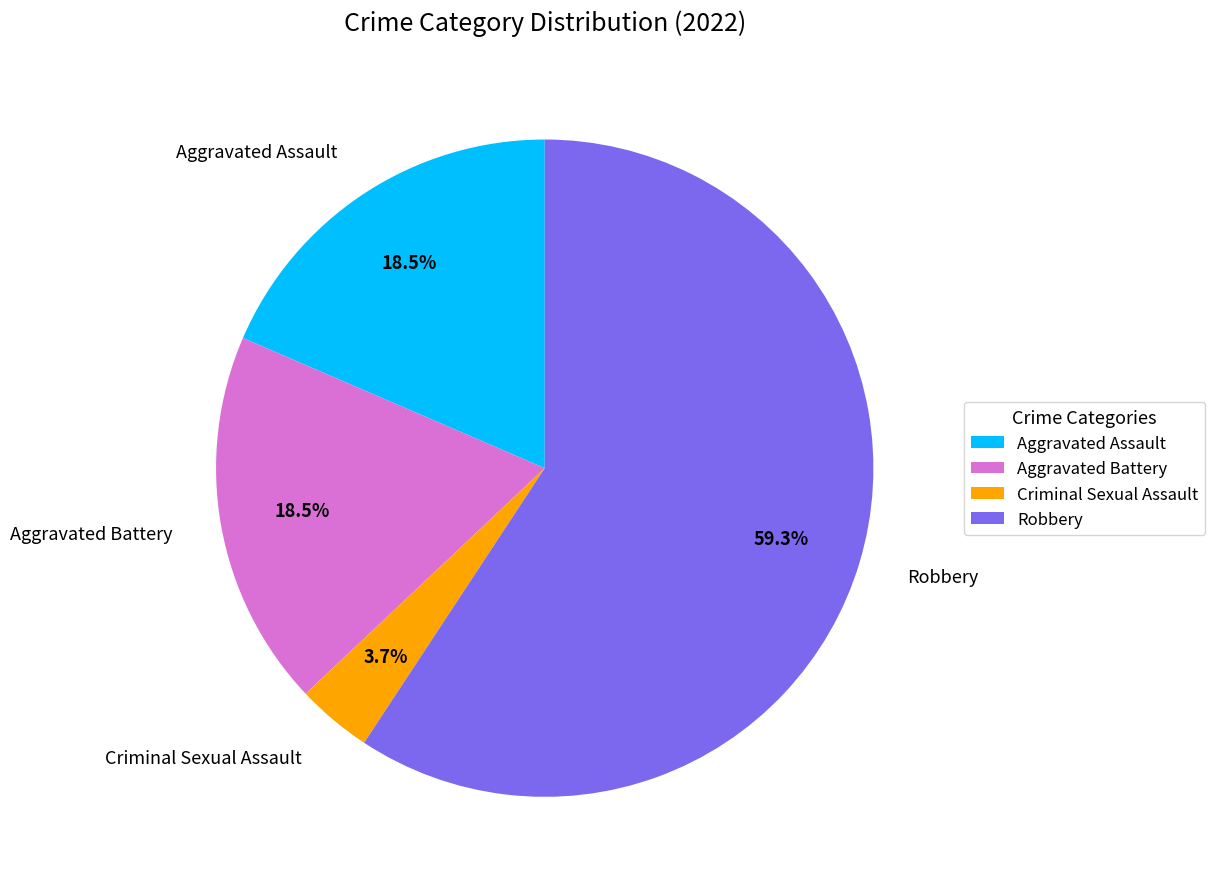

To the nearest percent, what is the difference between the Aggravated Battery and Robbery slice percentages?

41%